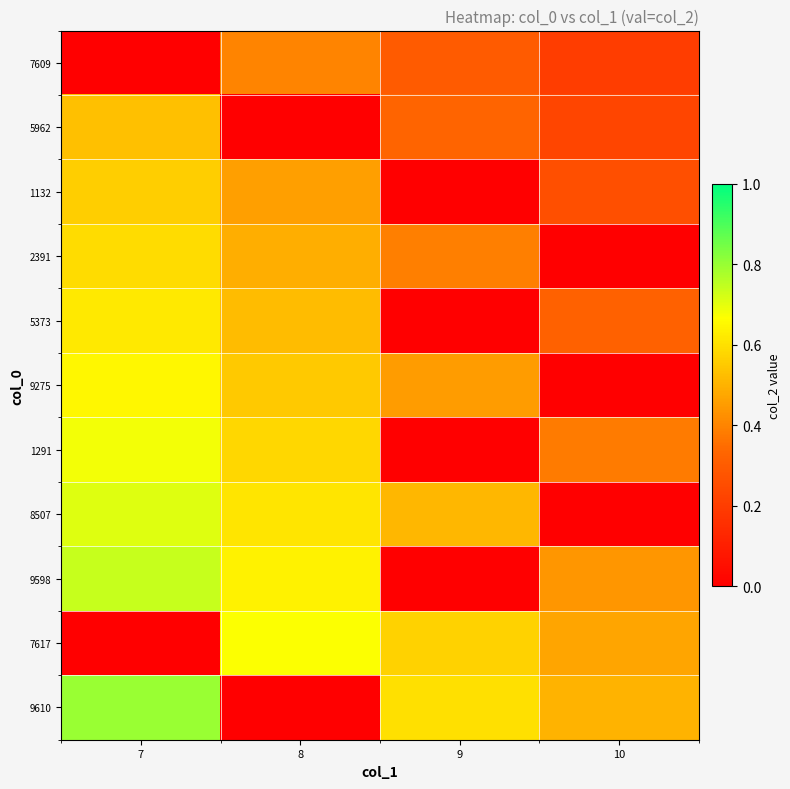

Reading left to right, list all the values displayed in this chart.

7609: 7=0.0	8=0.4	9=0.3	10=0.2
5962: 7=0.5	8=0.0	9=0.3	10=0.2
1132: 7=0.6	8=0.5	9=0.0	10=0.3
2391: 7=0.6	8=0.5	9=0.4	10=0.0
5373: 7=0.6	8=0.5	9=0.0	10=0.3
9275: 7=0.7	8=0.6	9=0.5	10=0.0
1291: 7=0.7	8=0.6	9=0.0	10=0.4
8507: 7=0.7	8=0.6	9=0.5	10=0.0
9598: 7=0.7	8=0.6	9=0.0	10=0.4
7617: 7=0.0	8=0.7	9=0.6	10=0.5
9610: 7=0.8	8=0.0	9=0.6	10=0.5